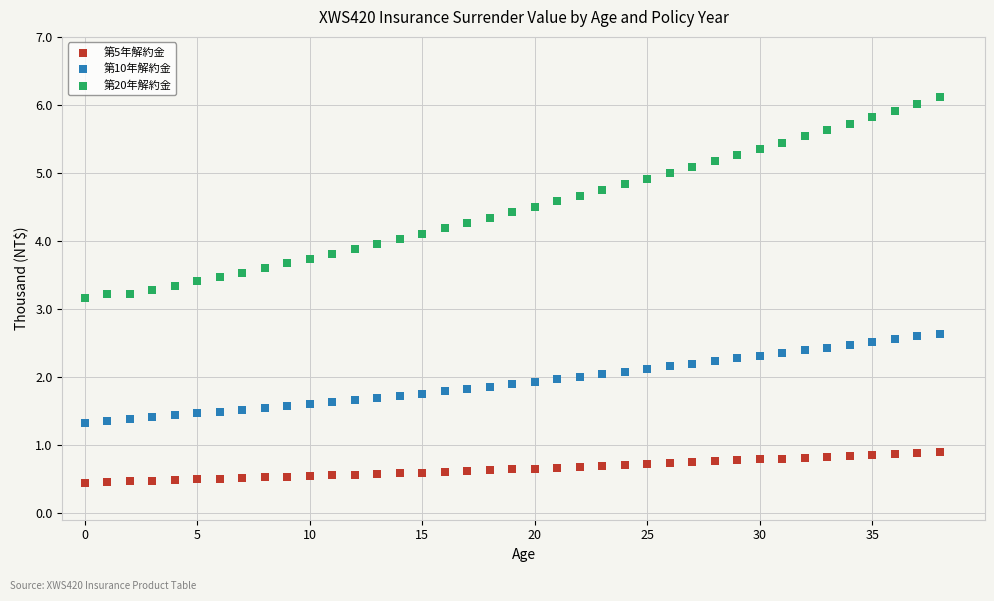

What are all the series names shown in the legend?

第5年解約金, 第10年解約金, 第20年解約金